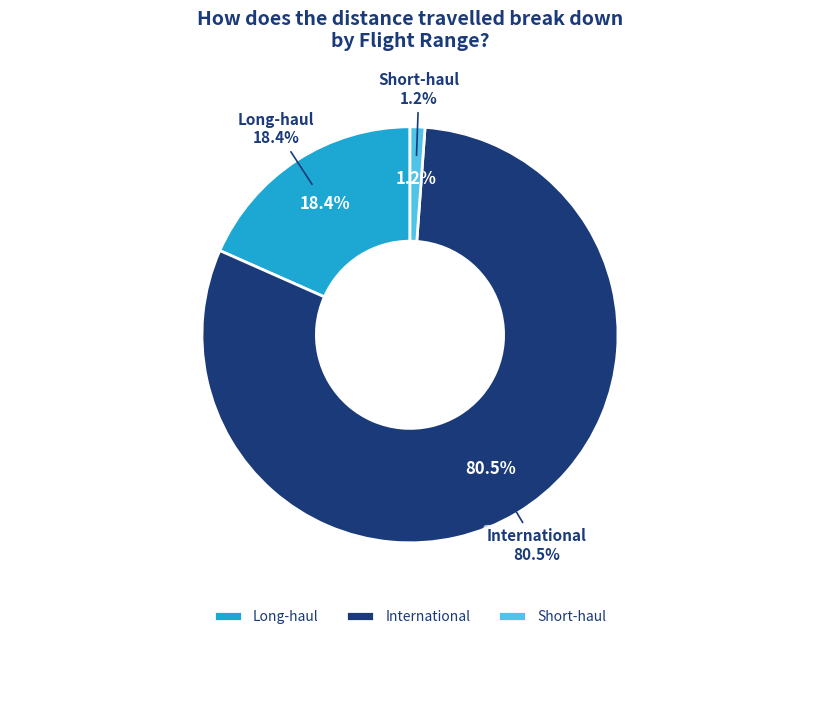

Is International the majority of the pie?

No